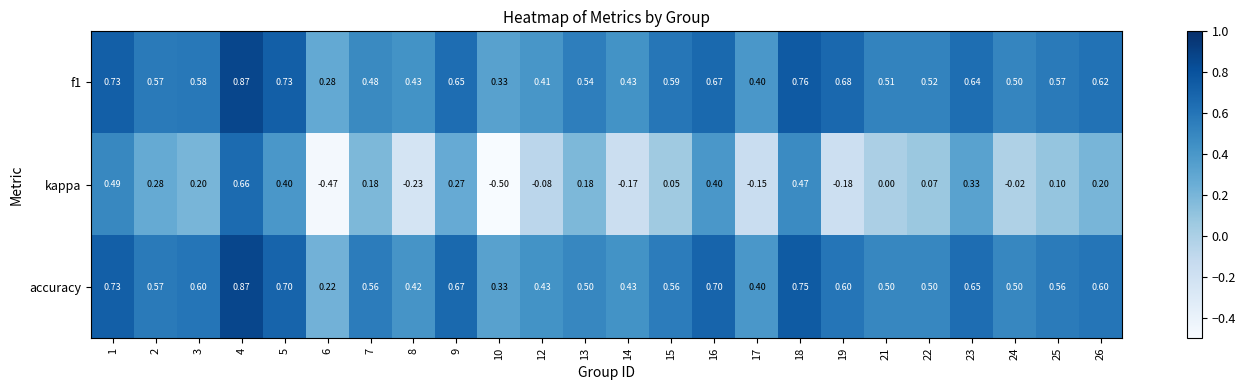

Between 21 and 25, which series saw the biggest shift?

kappa